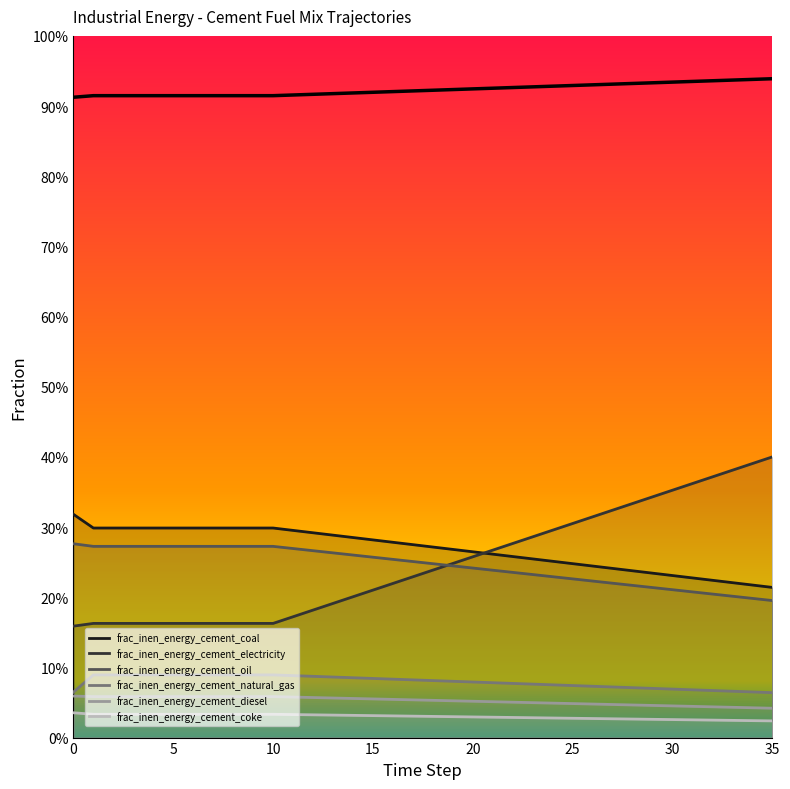

What is the sum of the values at 15 and 21?

1.8